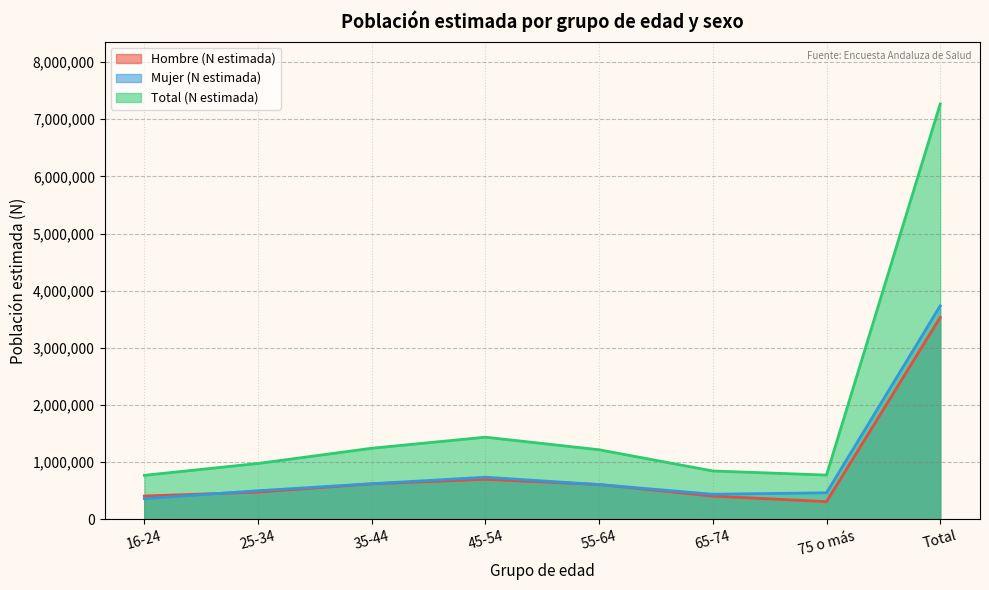

What is the smallest value displayed?

310198